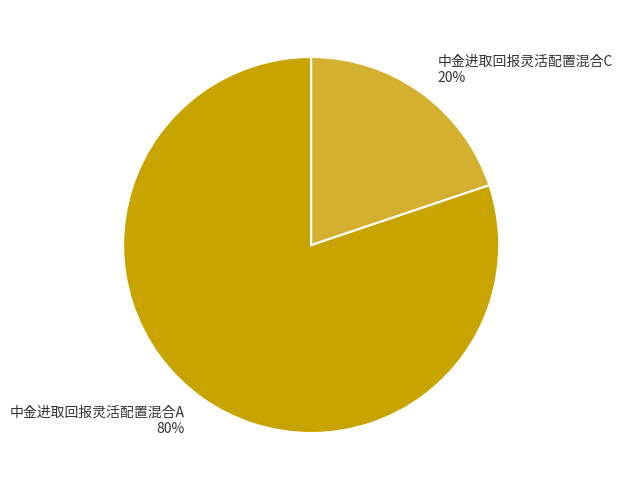

Is there any slice that represents more than half of the pie?

Yes